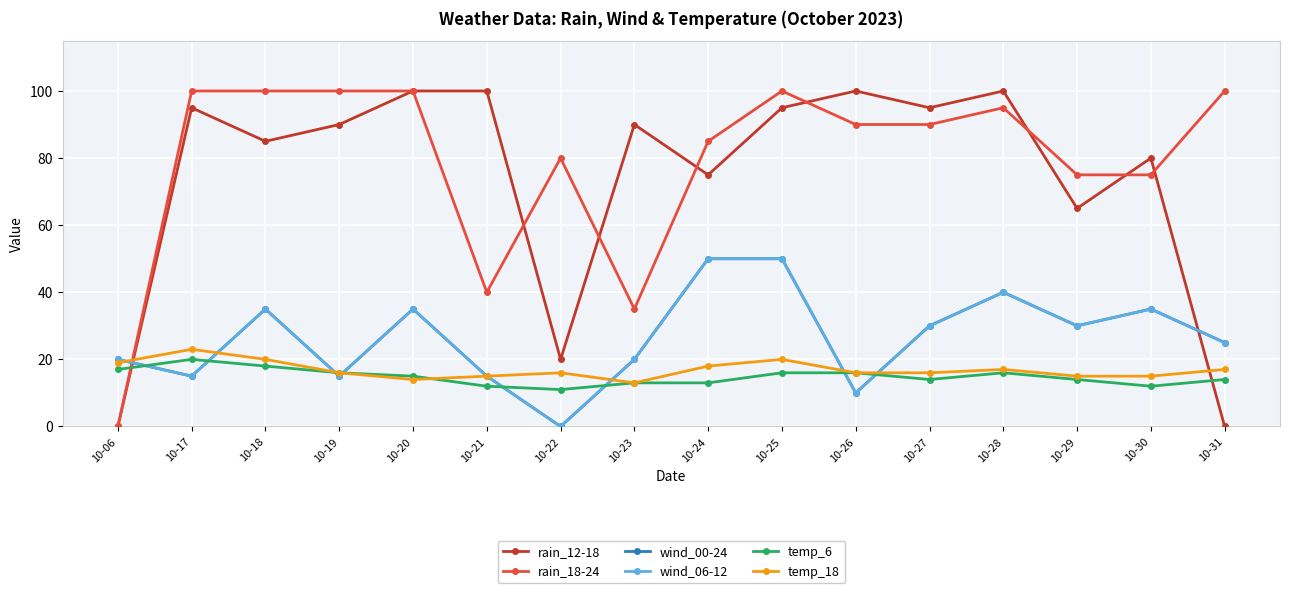

Which series has the largest total across all categories?

rain_18-24